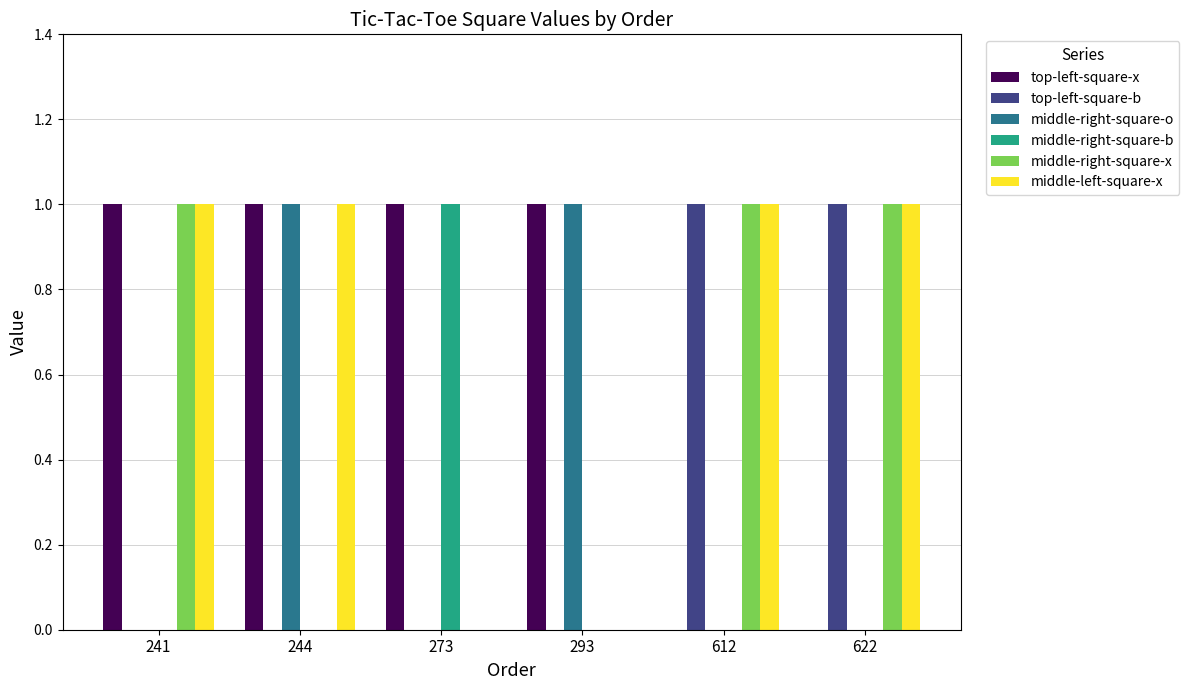

What is the sum of the middle-left-square-x values at 622 and 612?

2